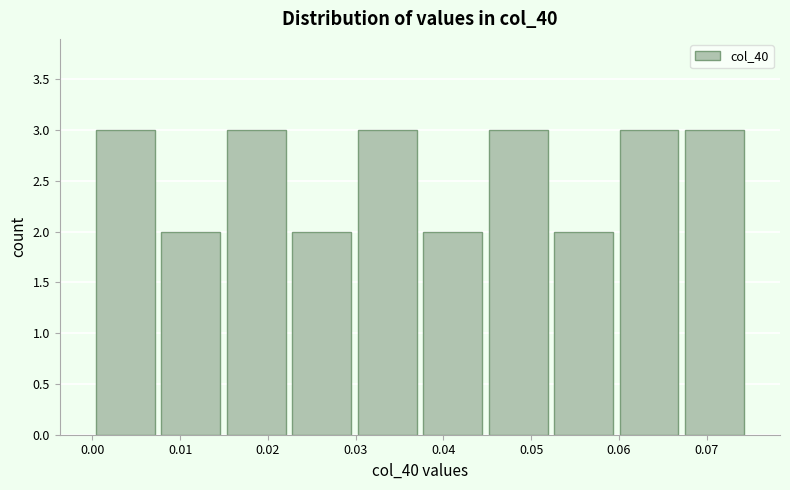

Reading left to right, list every bar in this chart as the range it spans on the x-axis followed by its height. Neither the bar edges nor the heights are printed on the chart, so give them approximately, as read against the axes.

0.000 to 0.007: 3
0.007 to 0.015: 2
0.015 to 0.022: 3
0.022 to 0.030: 2
0.030 to 0.037: 3
0.037 to 0.045: 2
0.045 to 0.052: 3
0.052 to 0.060: 2
0.060 to 0.067: 3
0.067 to 0.075: 3